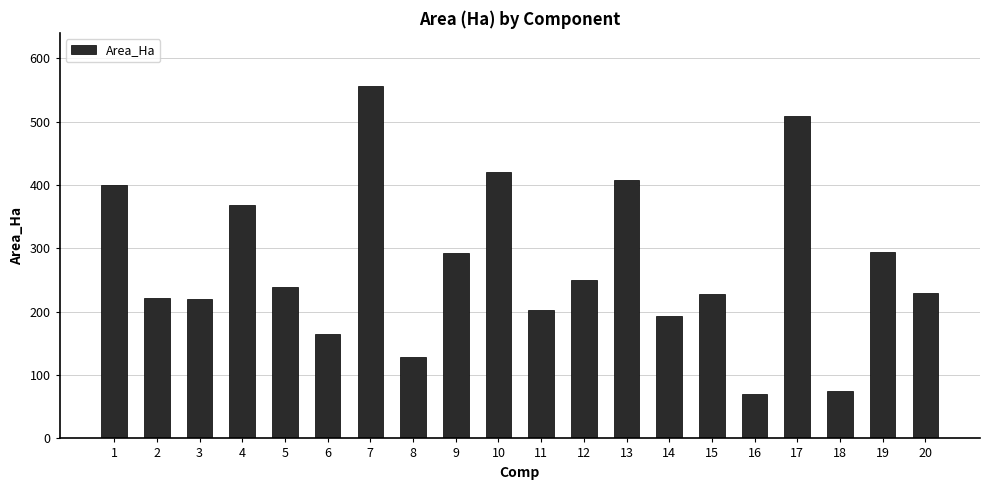

Count the number of categories in the chart.

20